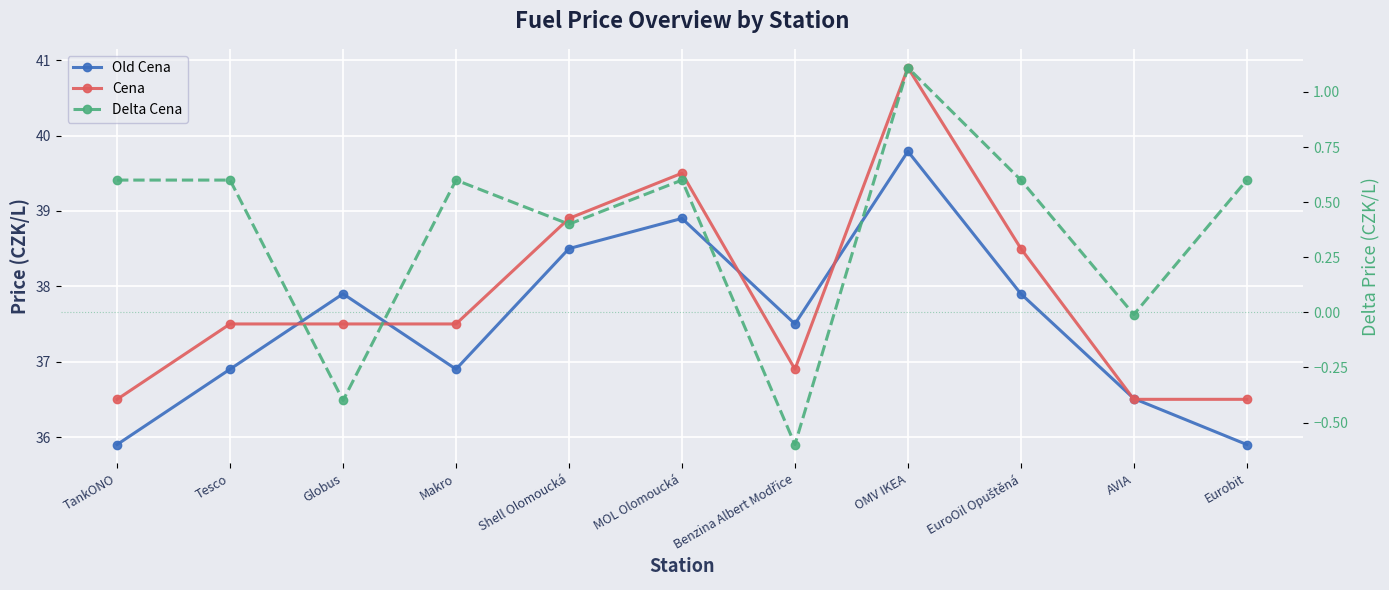

What position from the left is Benzina Albert Modřice?

7